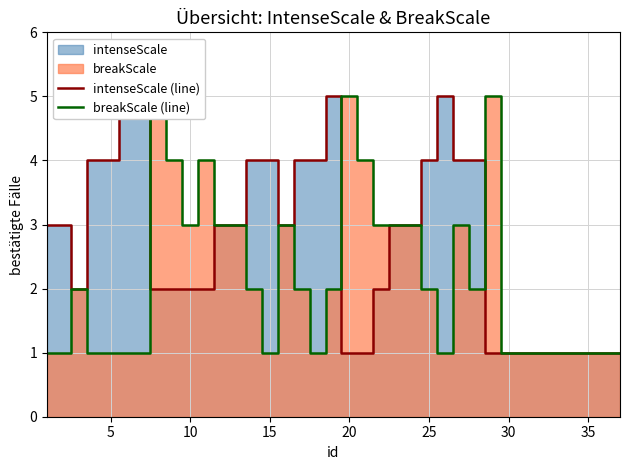

How many data points in breakScale (line) are less than 2?

17